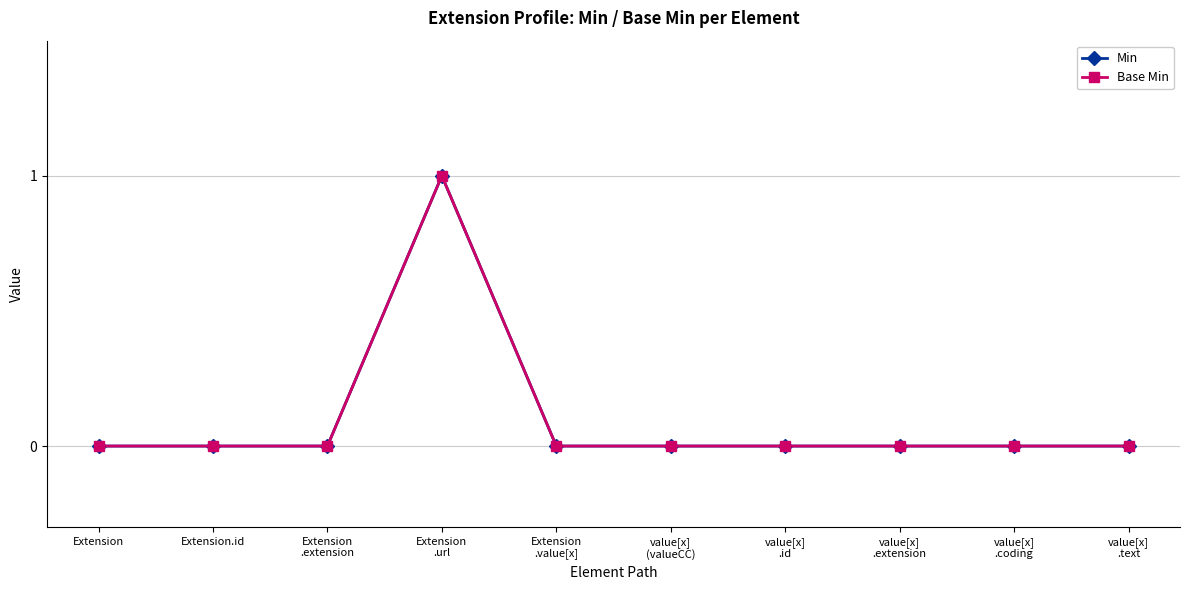

Does the chart have visible grid lines?

Yes